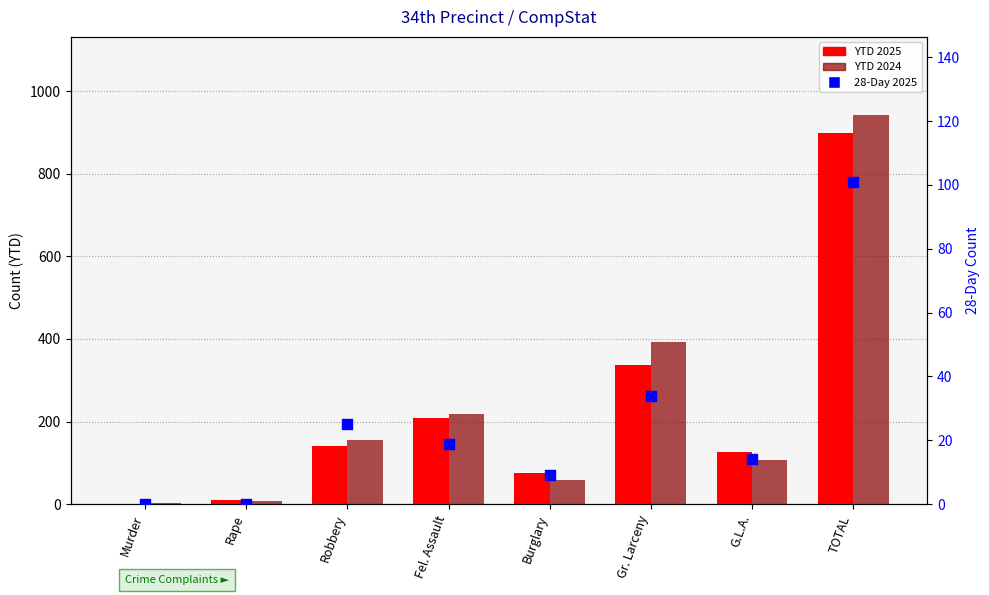

What is the total value across all series at Rape?

18